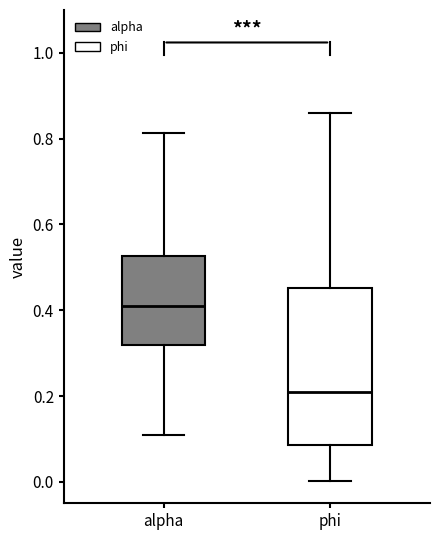

Which box is the tallest, from its lower edge to its upper edge?

phi